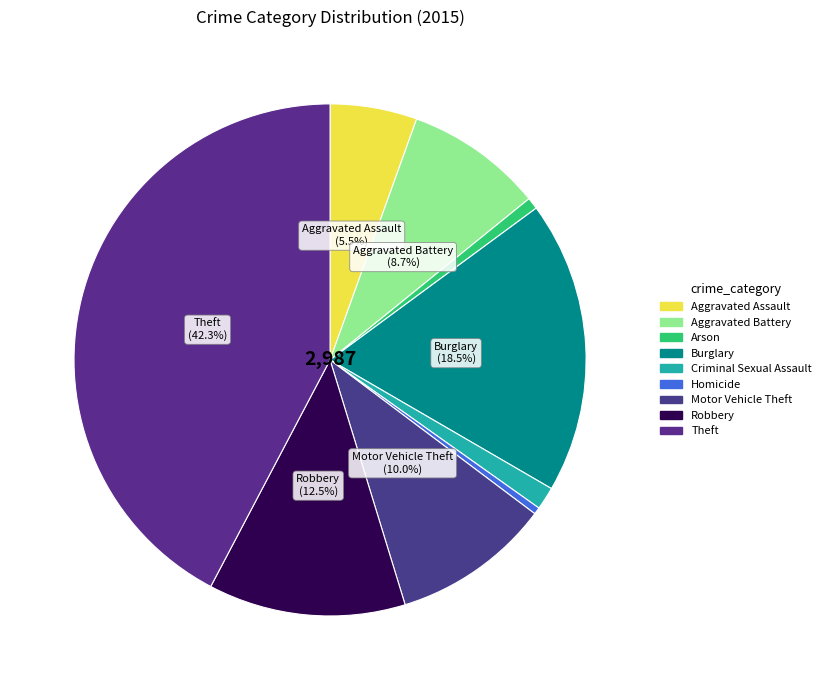

What percentage is the Motor Vehicle Theft slice, to the nearest percent?

10%